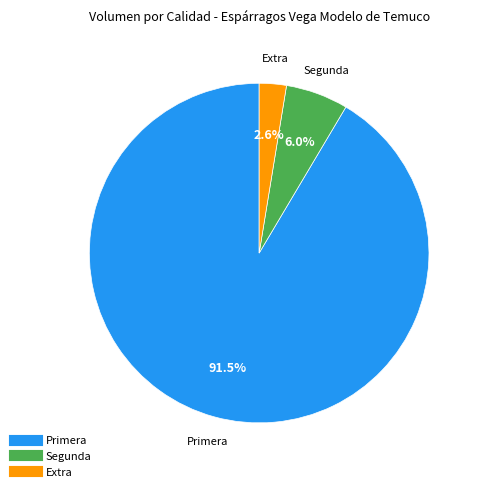

Does any single category account for the majority?

Yes